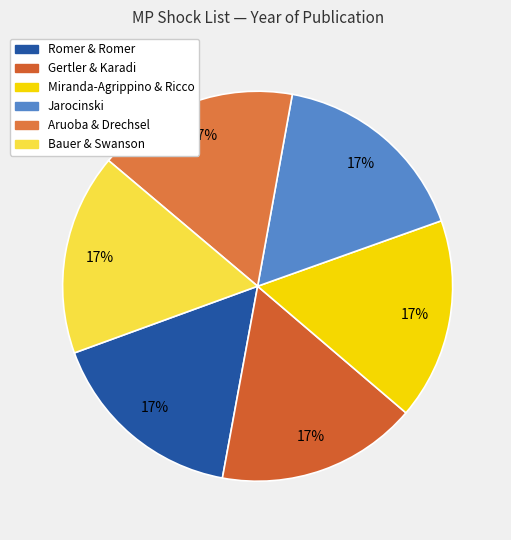

Does any single category account for the majority?

No